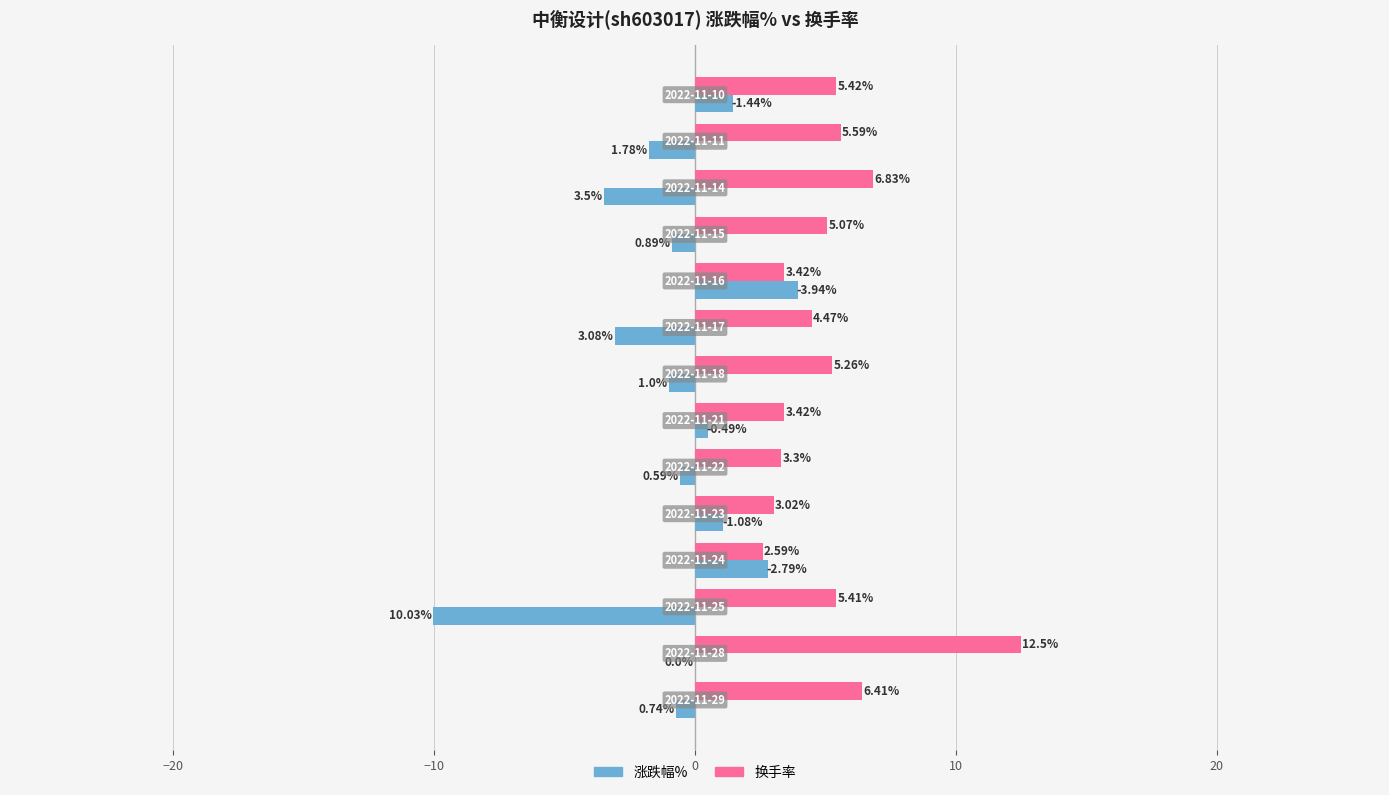

What is the sum of all 涨跌幅% values?

-11.9